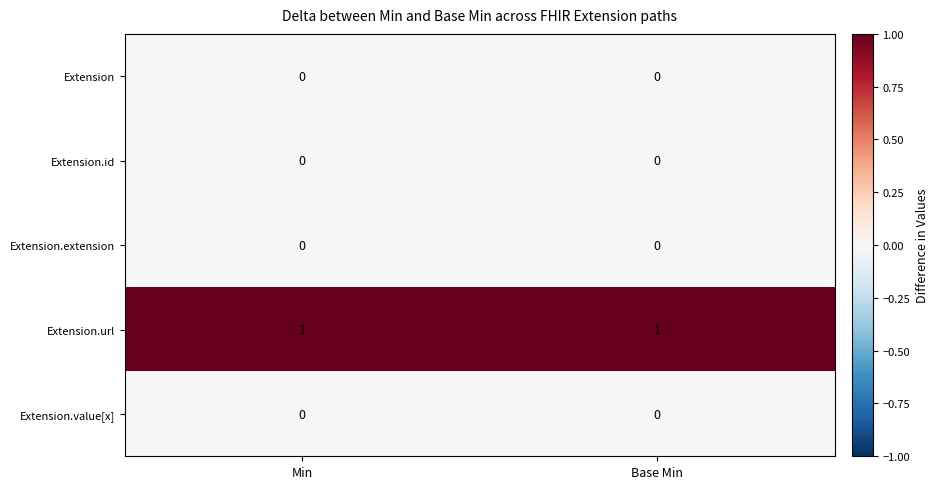

The Extension.value[x] series shows 0 at Min. True or false?

True